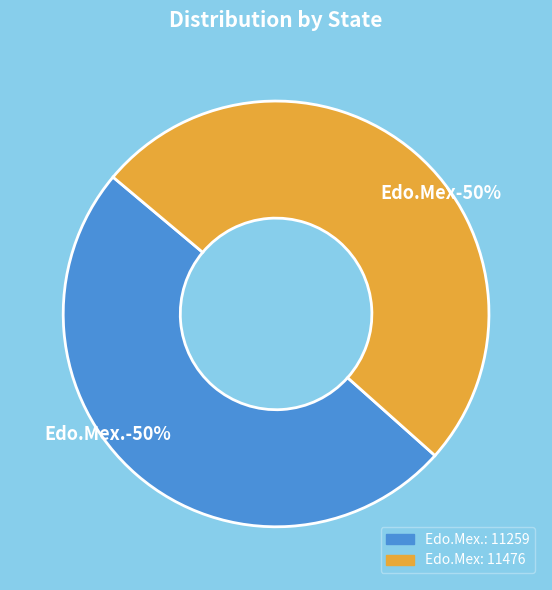

What is the smallest slice in the pie chart?

Edo.Mex.